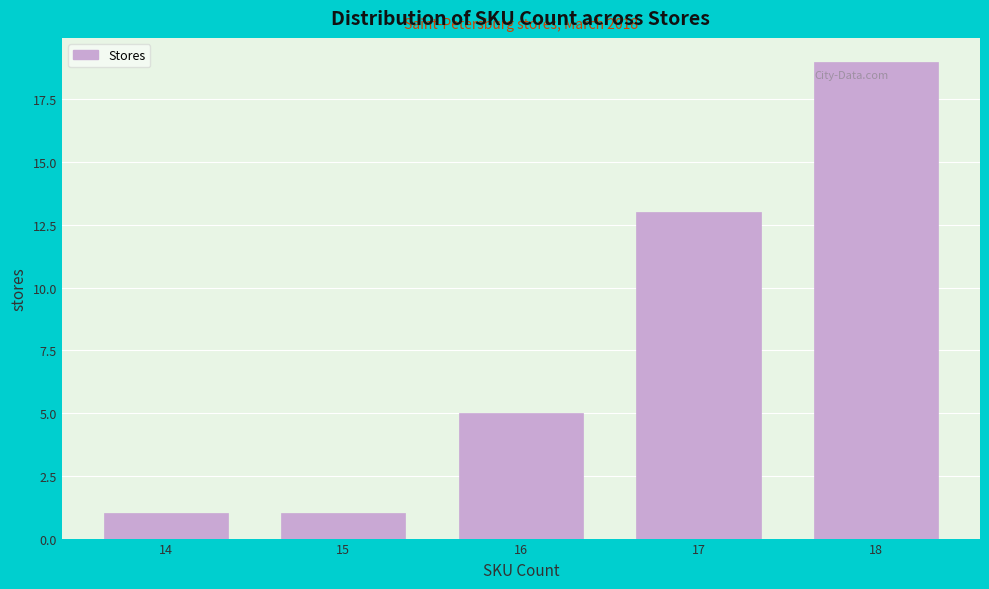

Reading left to right, what are all the values shown in this chart?

14=1	15=1	16=5	17=13	18=19